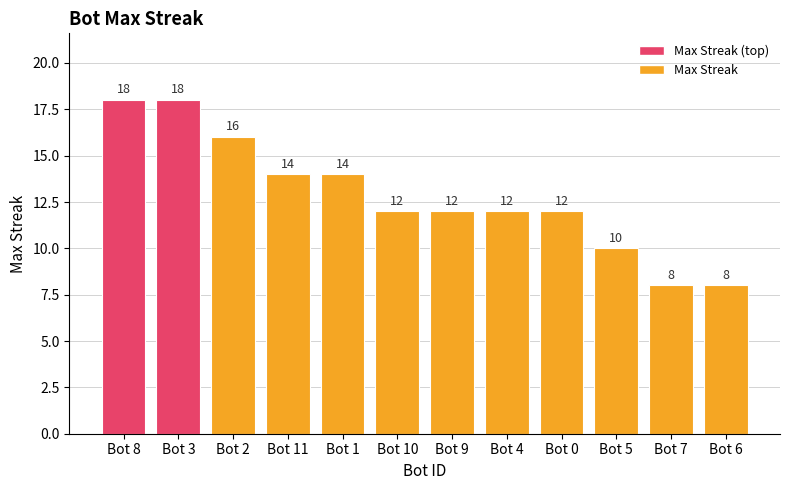

What value does the data have at Bot 8?

18